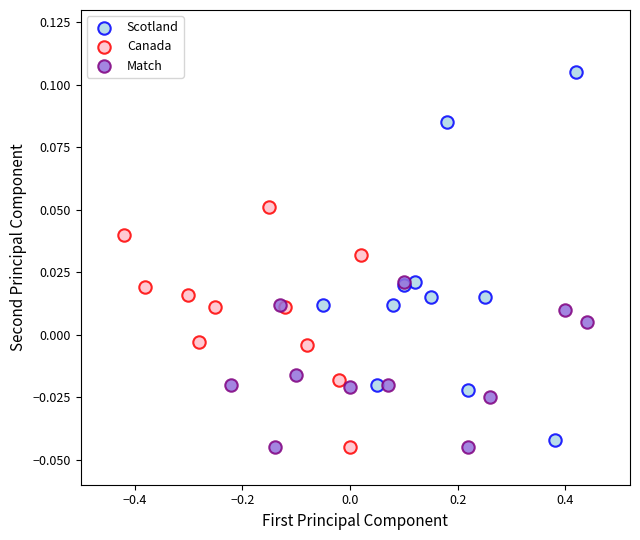

What are all the series names shown in the legend?

Scotland, Canada, Match